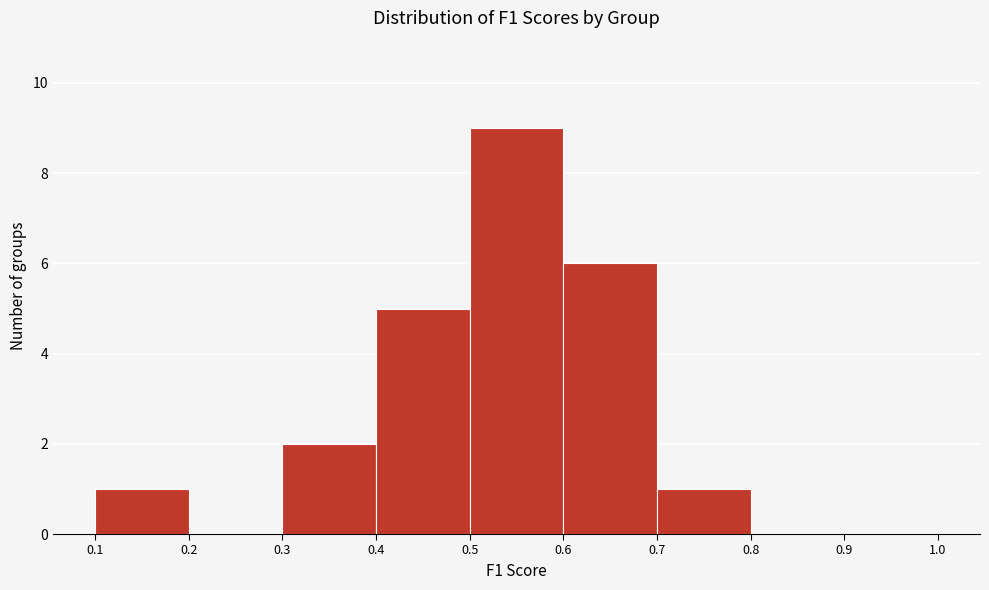

How tall is the bar that spans 0.3 to 0.4 on the x-axis? The values are not printed on the chart, so give them approximately, as read against the axis.

2